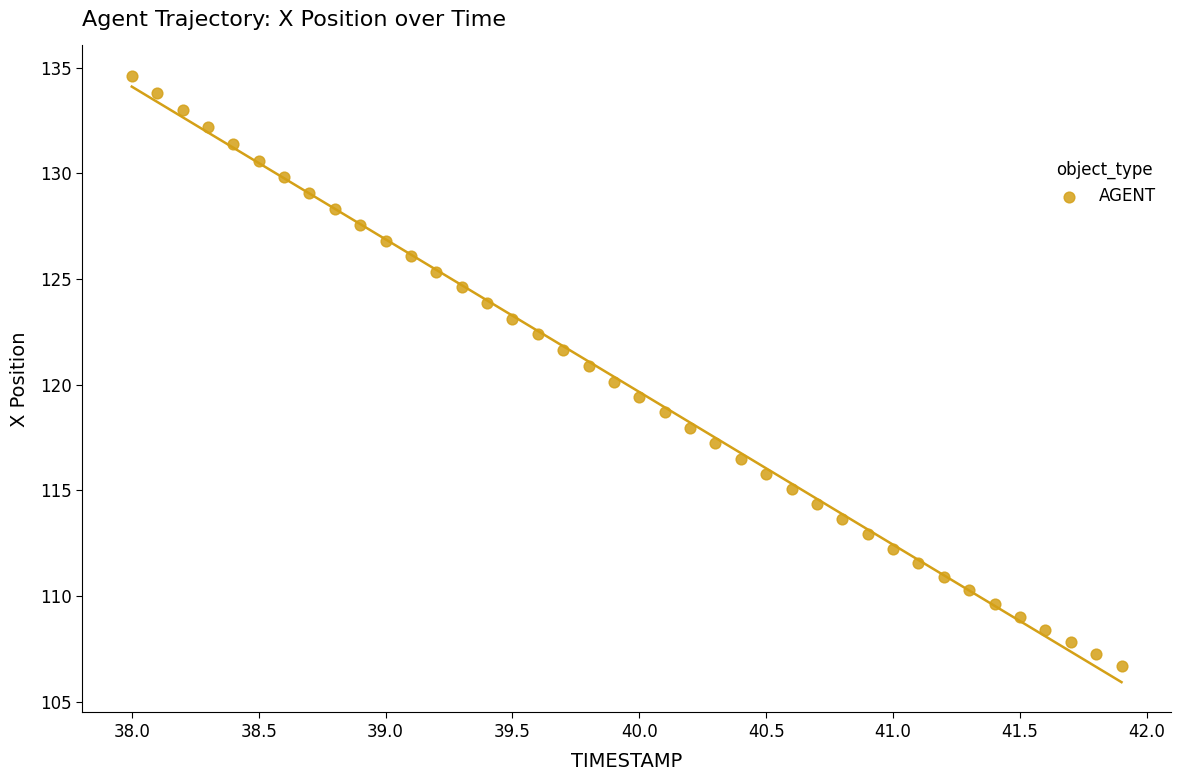

What is the range of Y values (max minus min)?

27.9